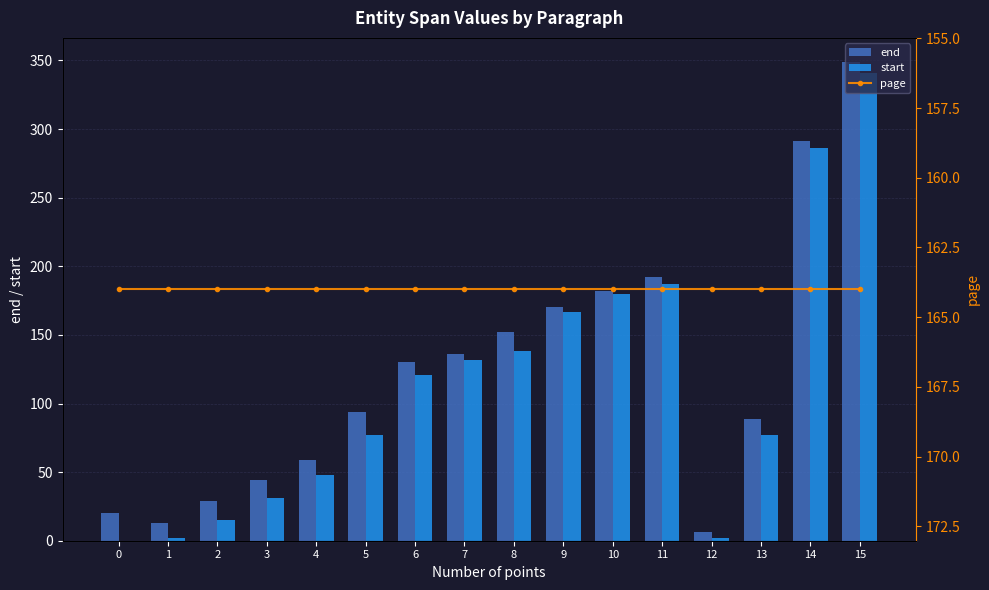

Which series has the widest spread of values?

end